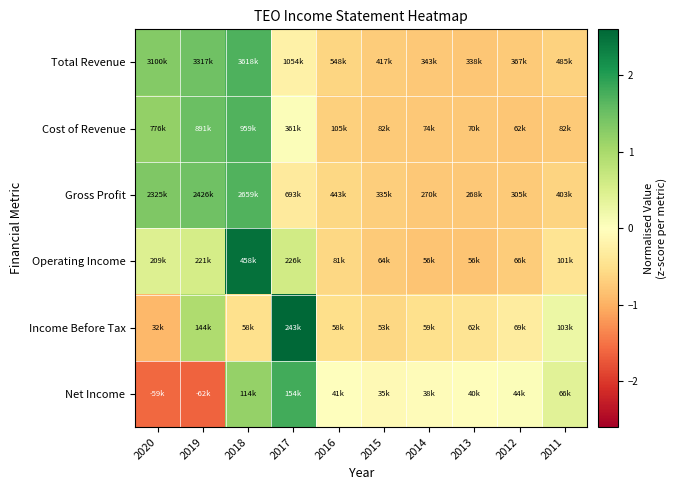

Reading left to right, what are all the values shown in this chart?

Total Revenue: 2020=1.3	2019=1.5	2018=1.7	2017=-0.2	2016=-0.6	2015=-0.7	2014=-0.8	2013=-0.8	2012=-0.8	2011=-0.7
Cost of Revenue: 2020=1.2	2019=1.5	2018=1.7	2017=0.0	2016=-0.7	2015=-0.7	2014=-0.8	2013=-0.8	2012=-0.8	2011=-0.7
Gross Profit: 2020=1.4	2019=1.5	2018=1.7	2017=-0.3	2016=-0.6	2015=-0.7	2014=-0.8	2013=-0.8	2012=-0.7	2011=-0.6
Operating Income: 2020=0.5	2019=0.6	2018=2.5	2017=0.6	2016=-0.6	2015=-0.7	2014=-0.8	2013=-0.8	2012=-0.7	2011=-0.4
Income Before Tax: 2020=-0.9	2019=0.9	2018=-0.5	2017=2.6	2016=-0.5	2015=-0.6	2014=-0.5	2013=-0.4	2012=-0.3	2011=0.3
Net Income: 2020=-1.6	2019=-1.6	2018=1.2	2017=1.8	2016=-0.0	2015=-0.1	2014=-0.1	2013=-0.0	2012=0.1	2011=0.4